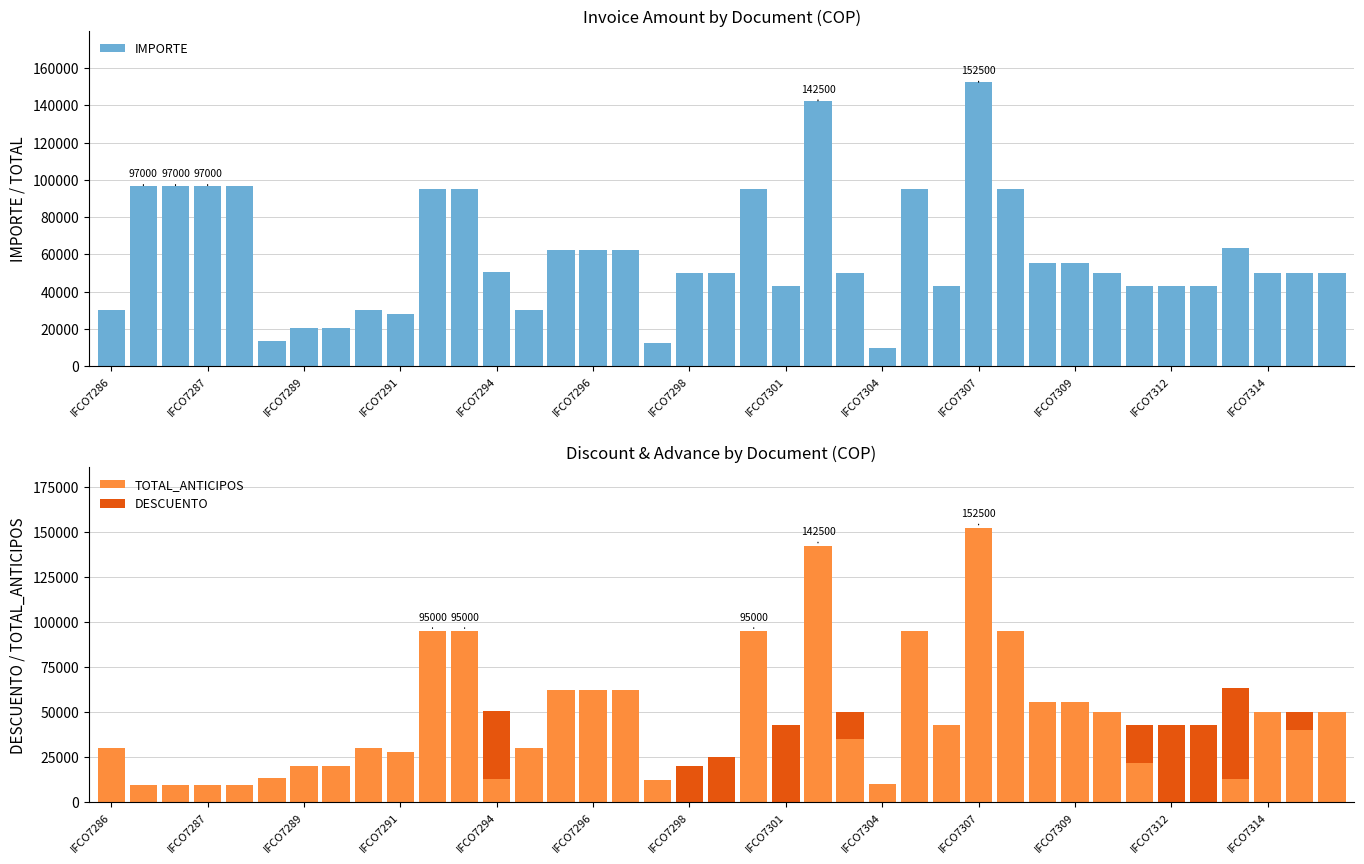

At which label does TOTAL_ANTICIPOS reach its peak?

IFCO7307